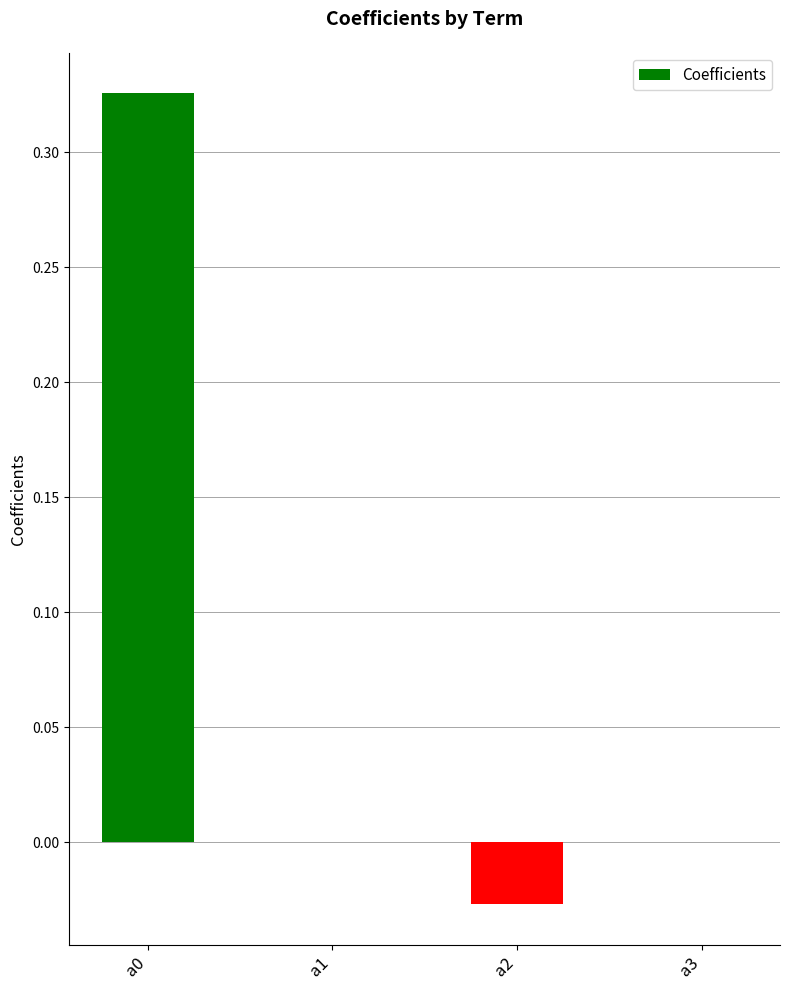

The chart shows a value of -0.1 at a1. True or false?

False